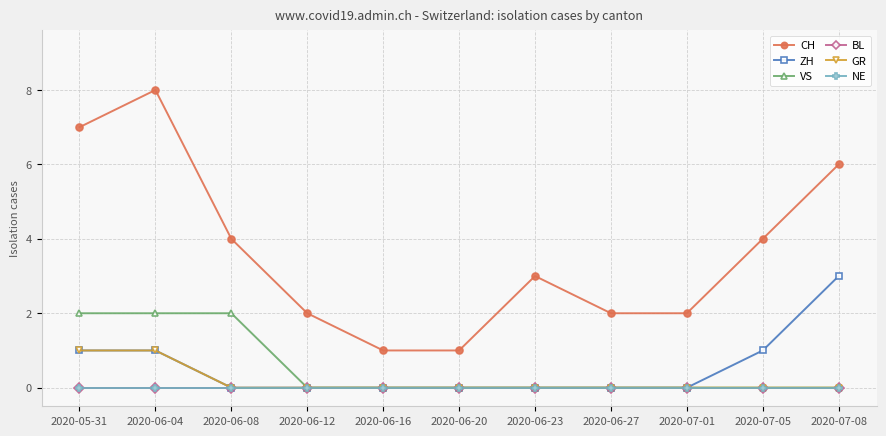

True or false: CH and NE cross at least once.

False